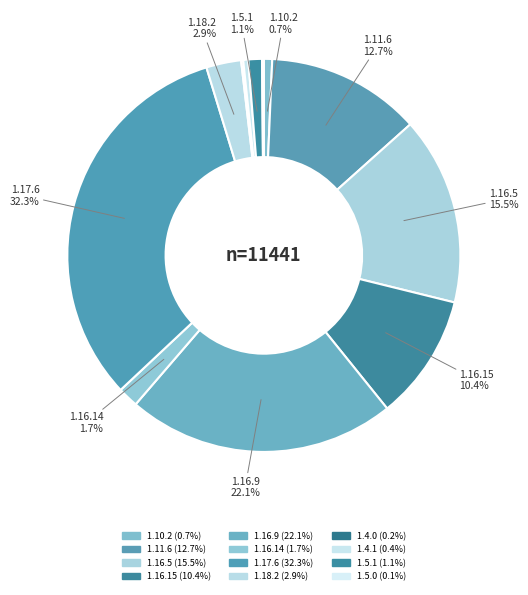

What percentage is the 1.16.5 slice, to the nearest percent?

15%